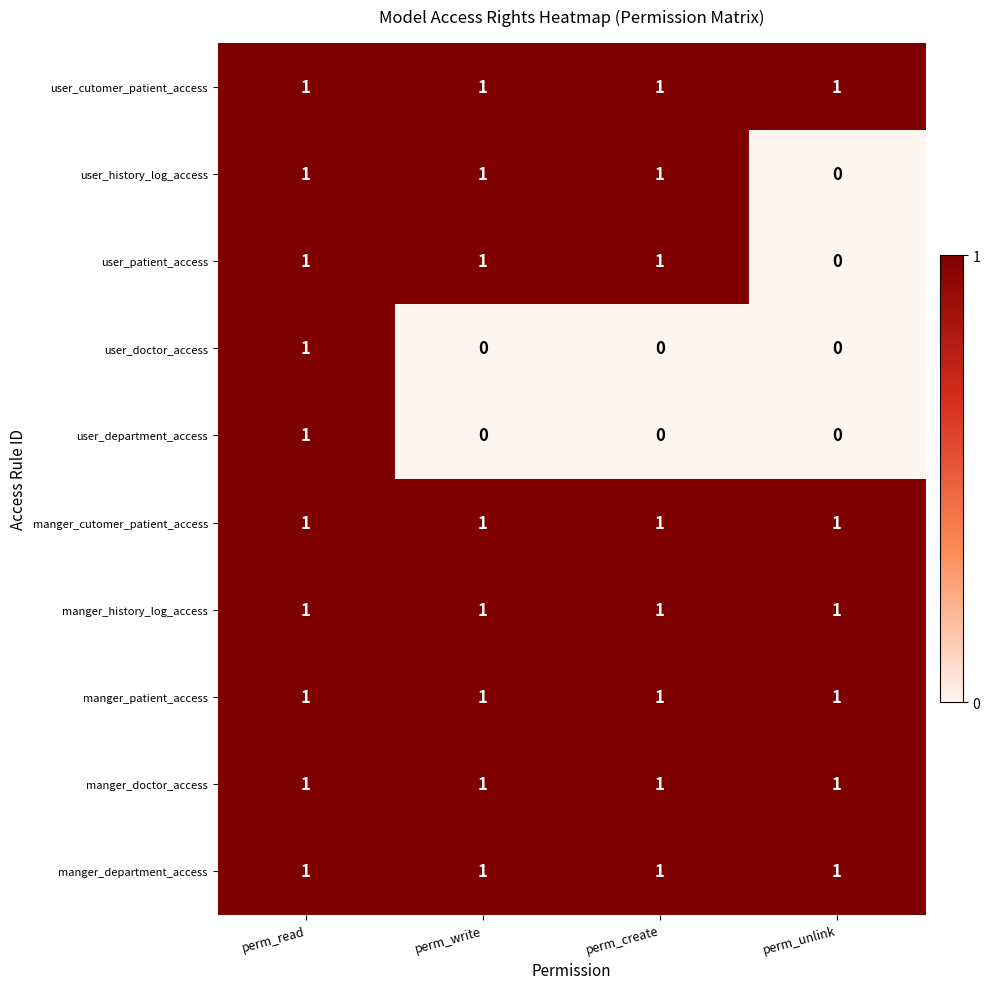

At which category is the sum across all series the highest?

perm_read